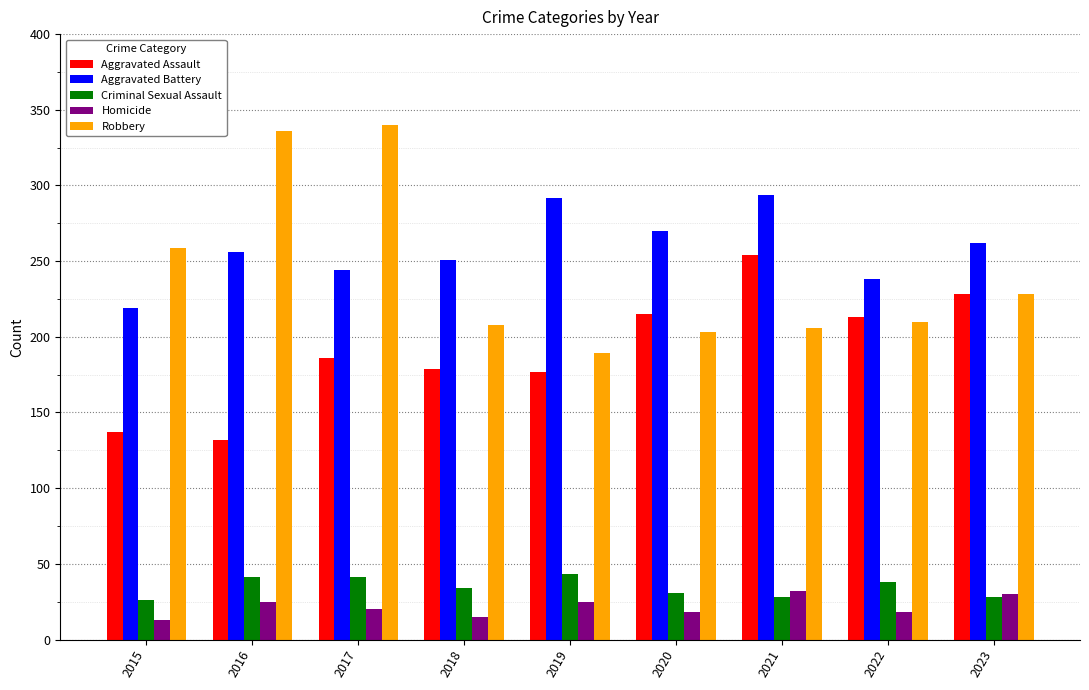

At 2020, list the series in order from largest to smallest.

Aggravated Battery, Aggravated Assault, Robbery, Criminal Sexual Assault, Homicide